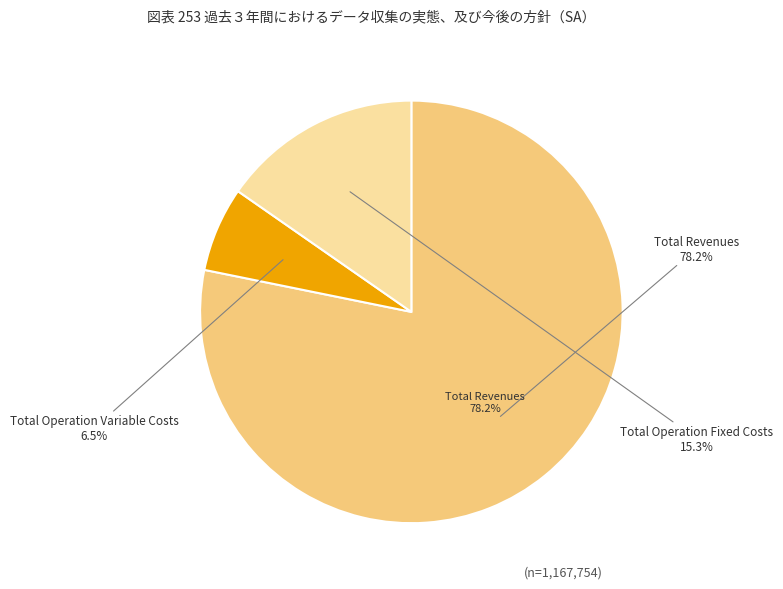

To the nearest percent, what is the difference between the Total Operation Variable Costs and Total Operation Fixed Costs slice percentages?

9%